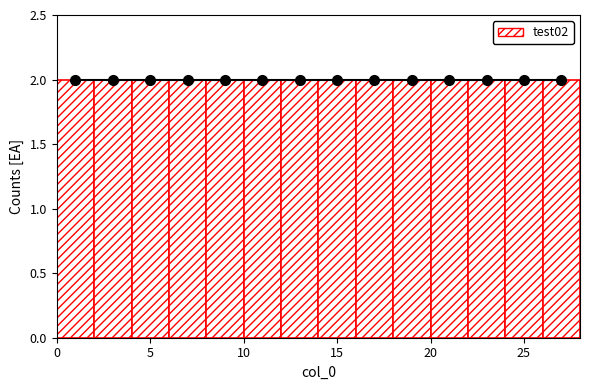

Reading left to right, list every bar in this chart as the range it spans on the x-axis followed by its height. The values are not printed on the chart, so give them approximately, as read against the axis.

0 to 2: 2
2 to 4: 2
4 to 6: 2
6 to 8: 2
8 to 10: 2
10 to 12: 2
12 to 14: 2
14 to 16: 2
16 to 18: 2
18 to 20: 2
20 to 22: 2
22 to 24: 2
24 to 26: 2
26 to 28: 2